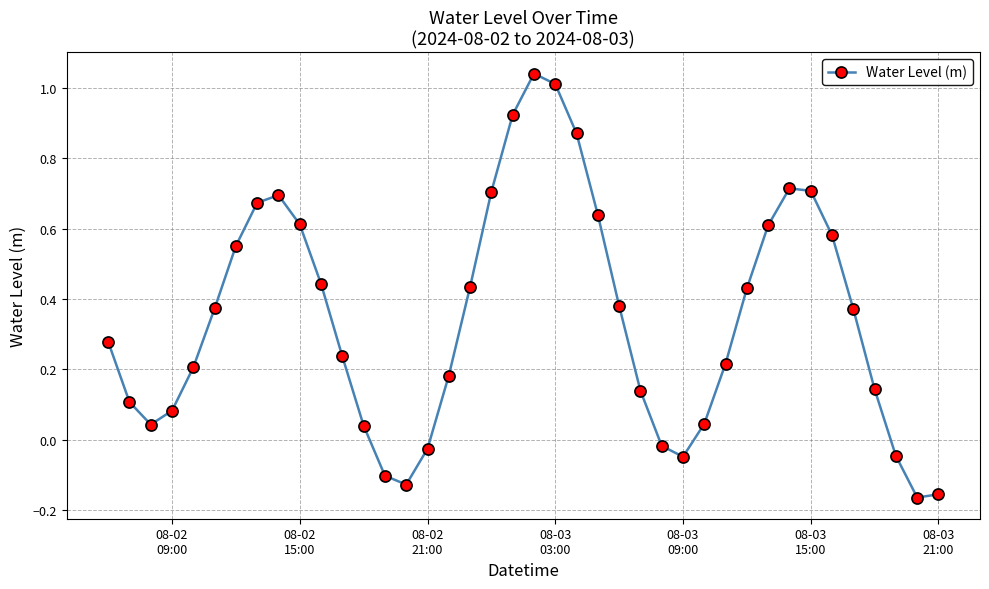

How many points are higher than both their immediate neighbors (excluding endpoints)?

3